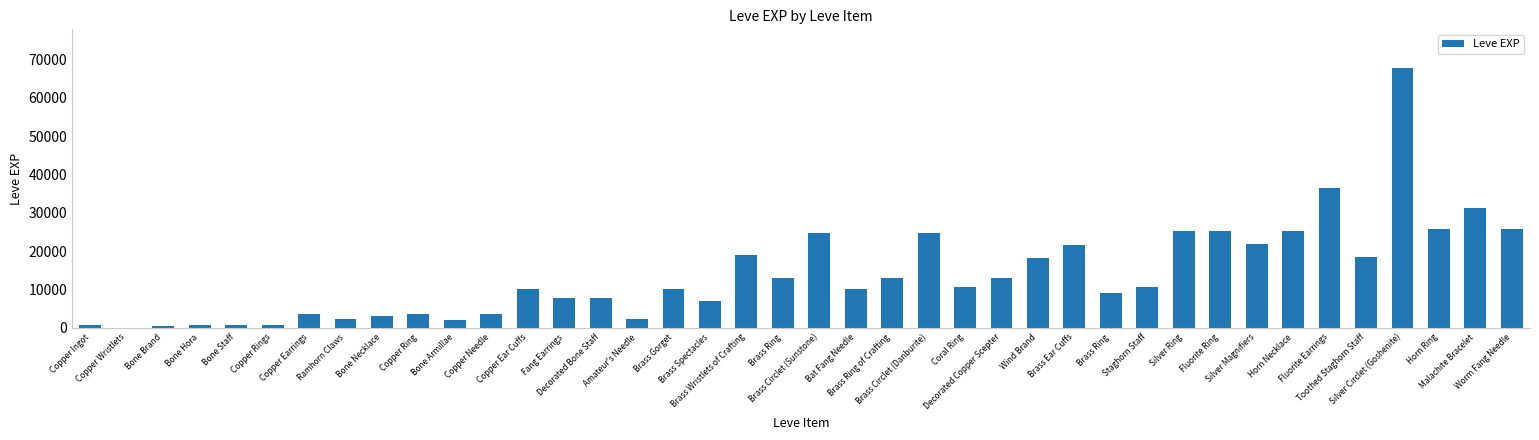

Are the bars horizontal?

No